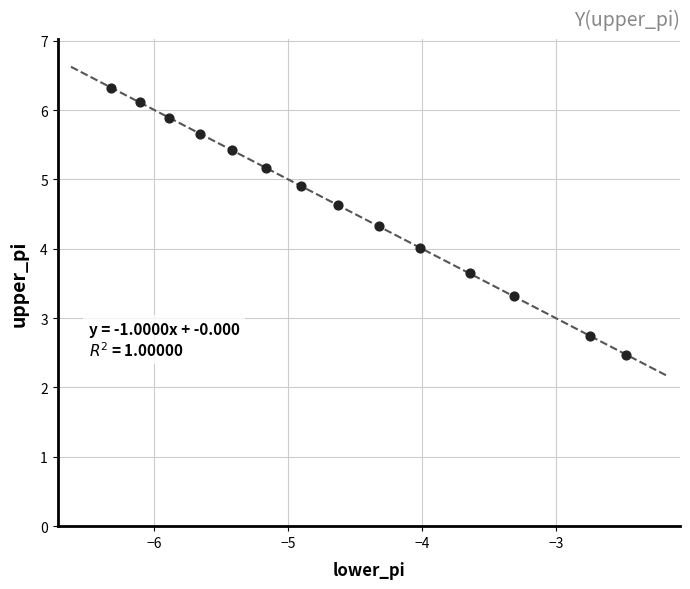

What is the range of X values (max minus min)?

3.9